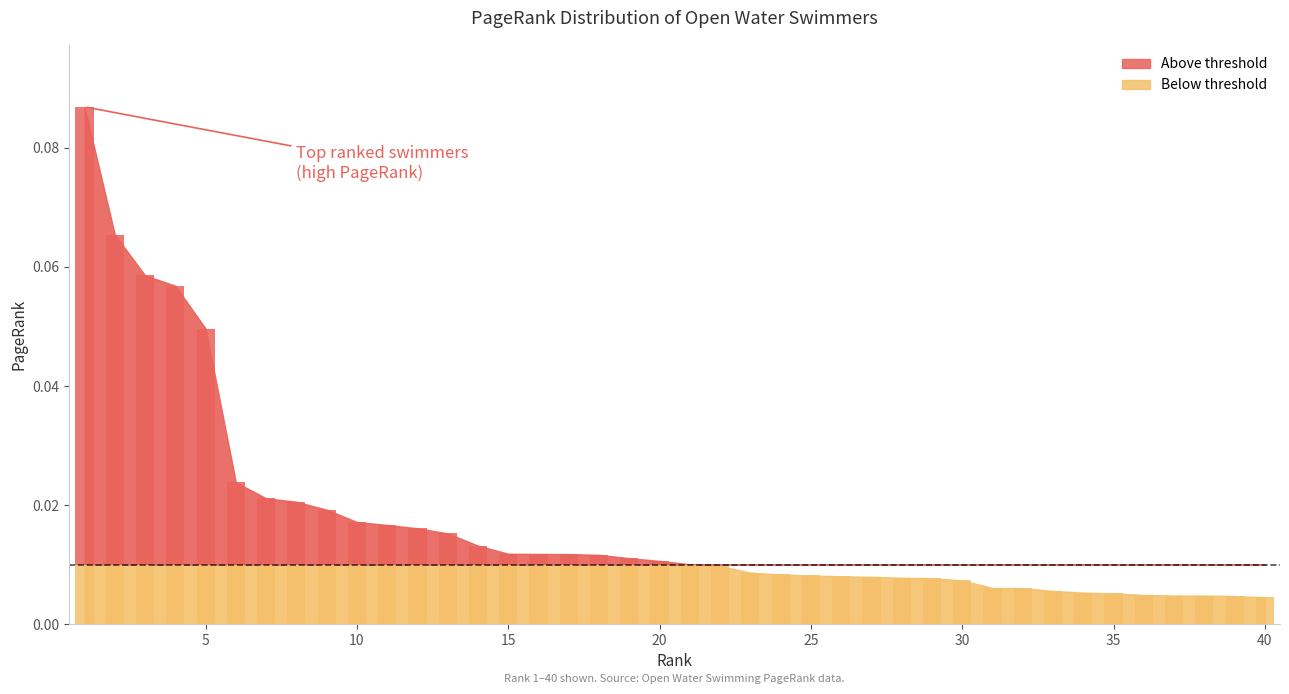

How many bars are there in total?

40